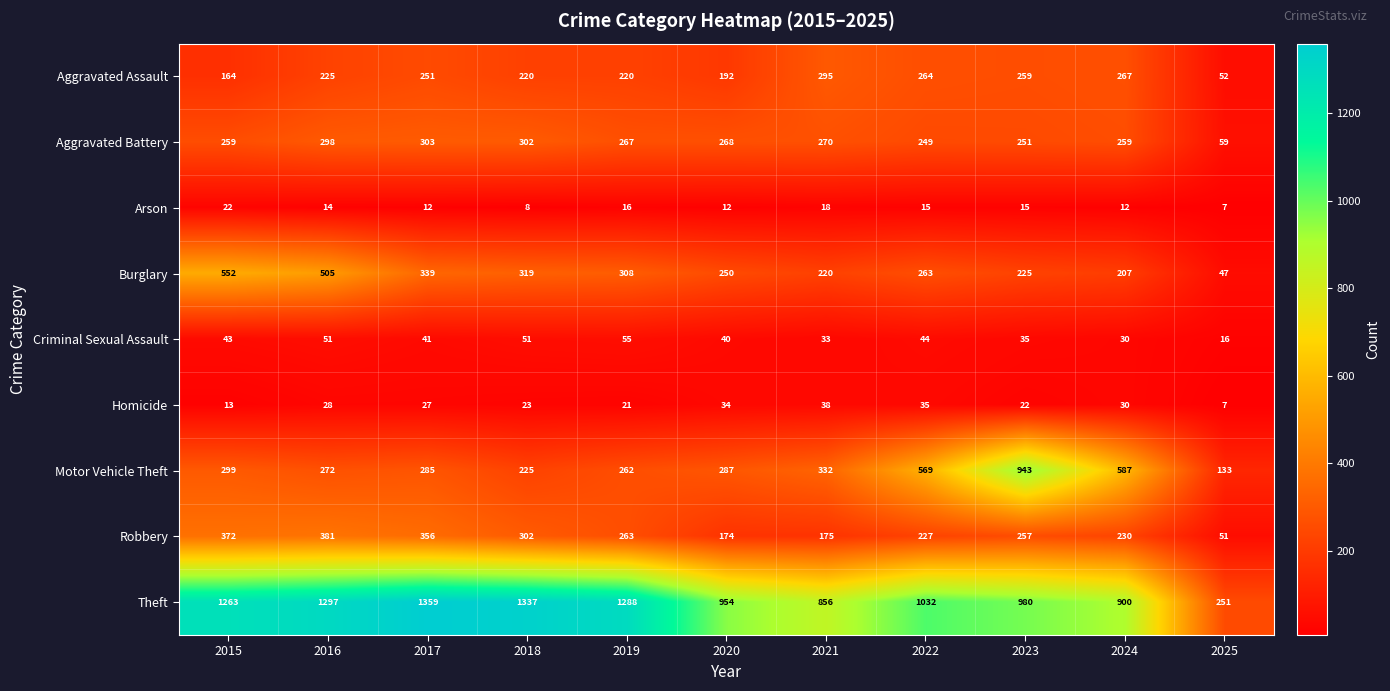

The Theft series shows 1808 at 2017. True or false?

False